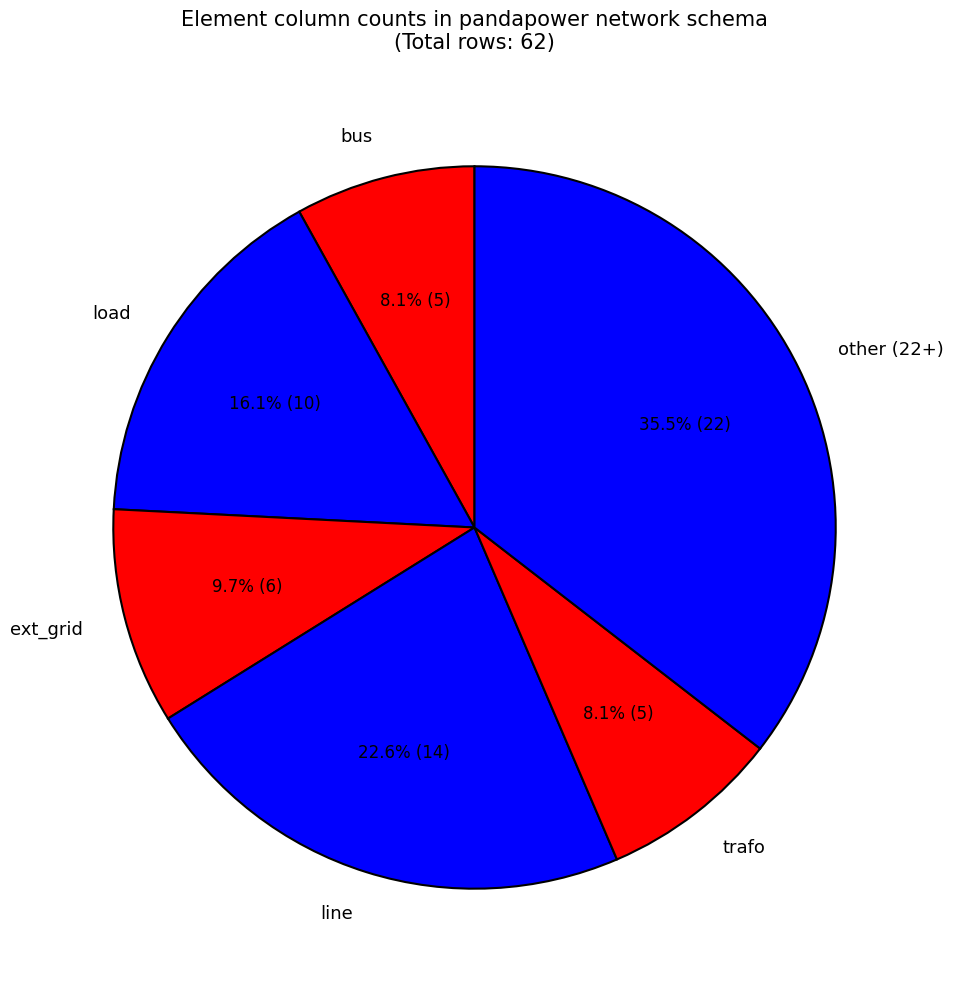

What is the ratio of the value at ext_grid to the value at trafo?

1.2